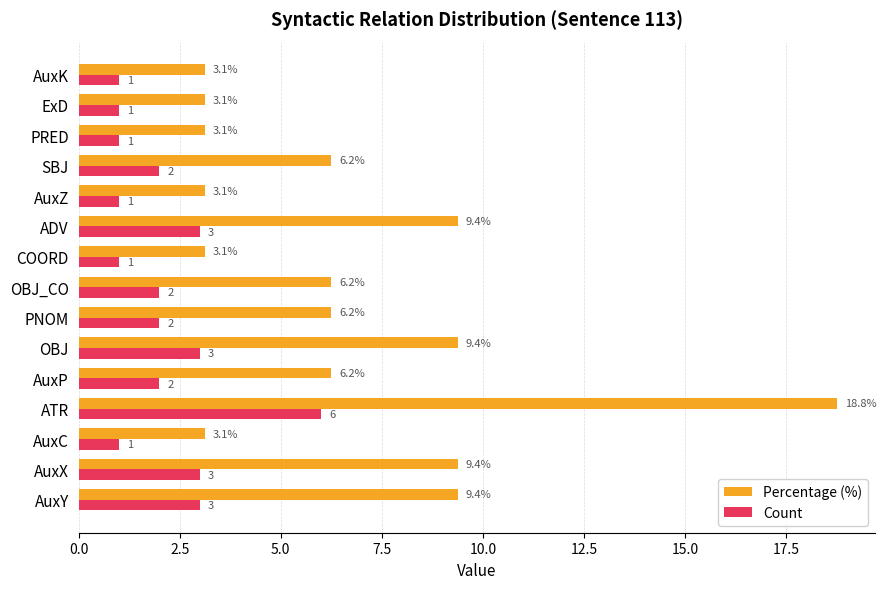

The Count series shows 2.0 at SBJ. True or false?

True